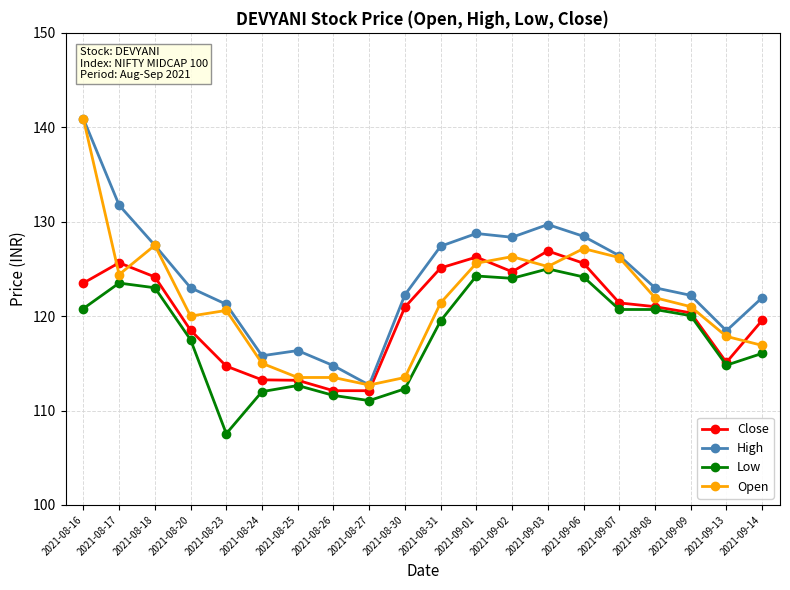

What is the spread (max minus min) of values at 2021-08-18?

4.5